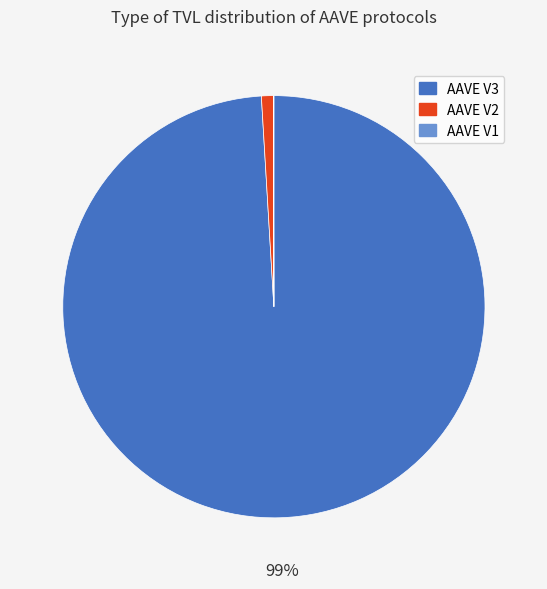

What is the largest slice in the pie chart?

AAVE V3